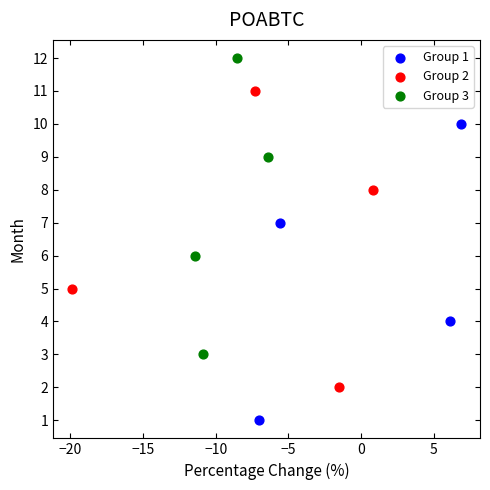

Which series contains the lowest Y value?

Group 1